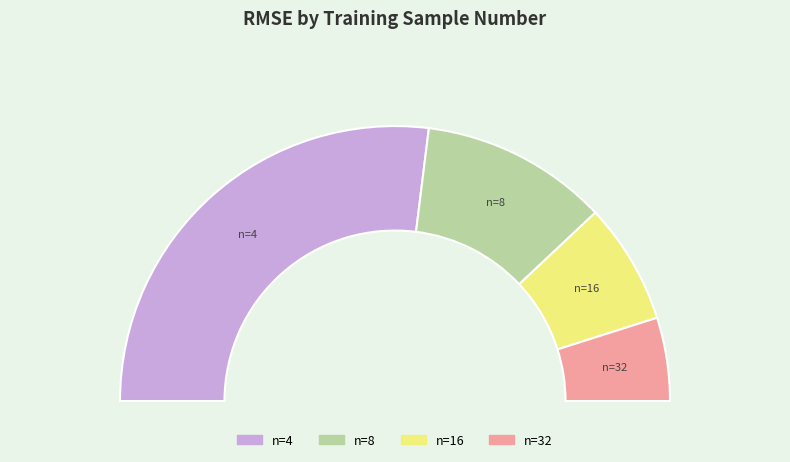

Which has a higher value, 8 or 4?

4